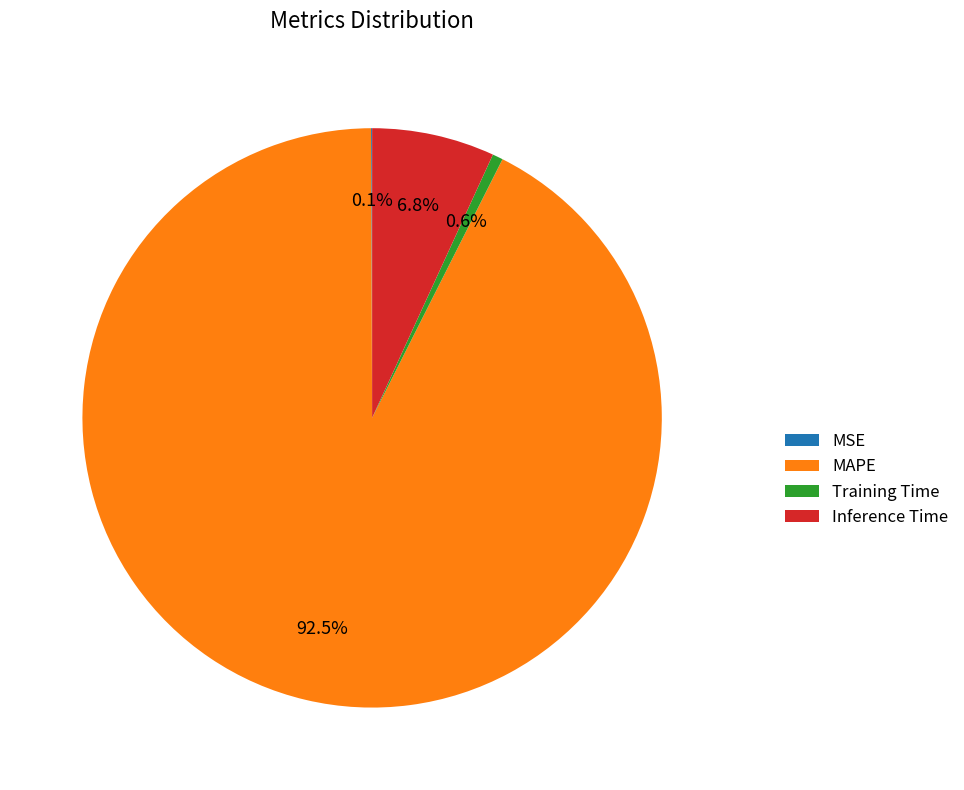

Does MAPE account for over 50% of the chart?

Yes